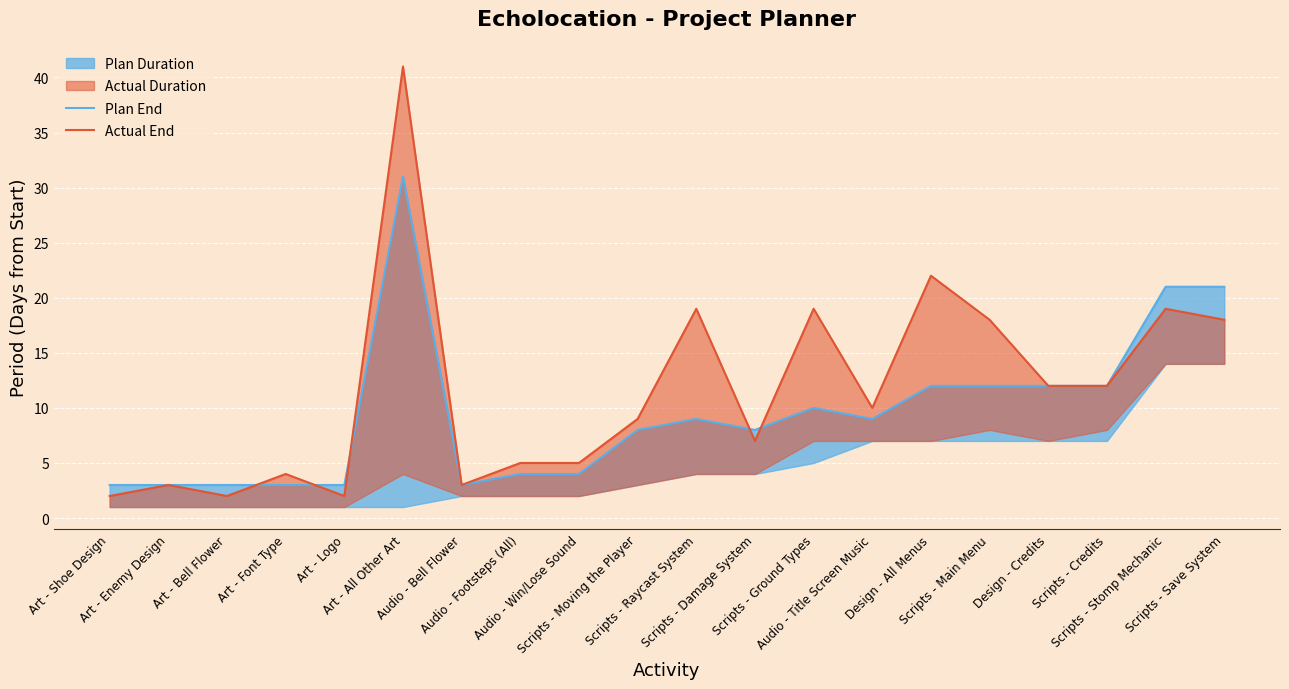

What is the label of the 9th point from the left?

Audio - Win/Lose Sound